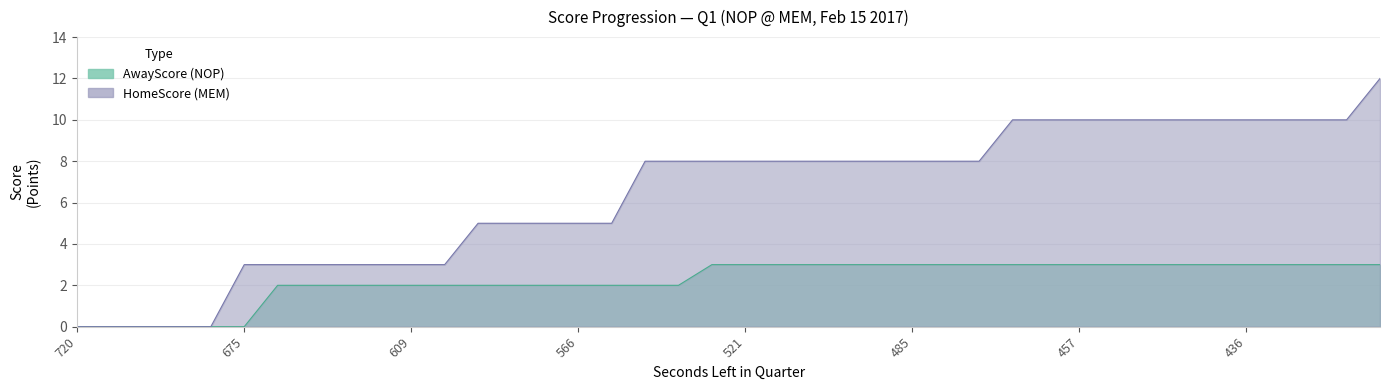

The HomeScore series shows 10 at 446. True or false?

True